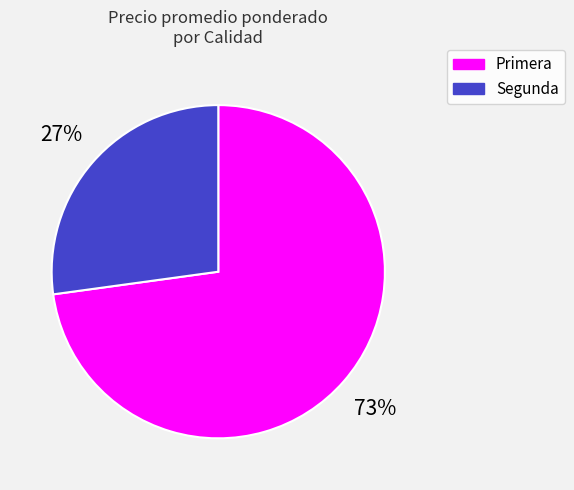

Do Primera and Segunda together represent more than half of the pie?

Yes